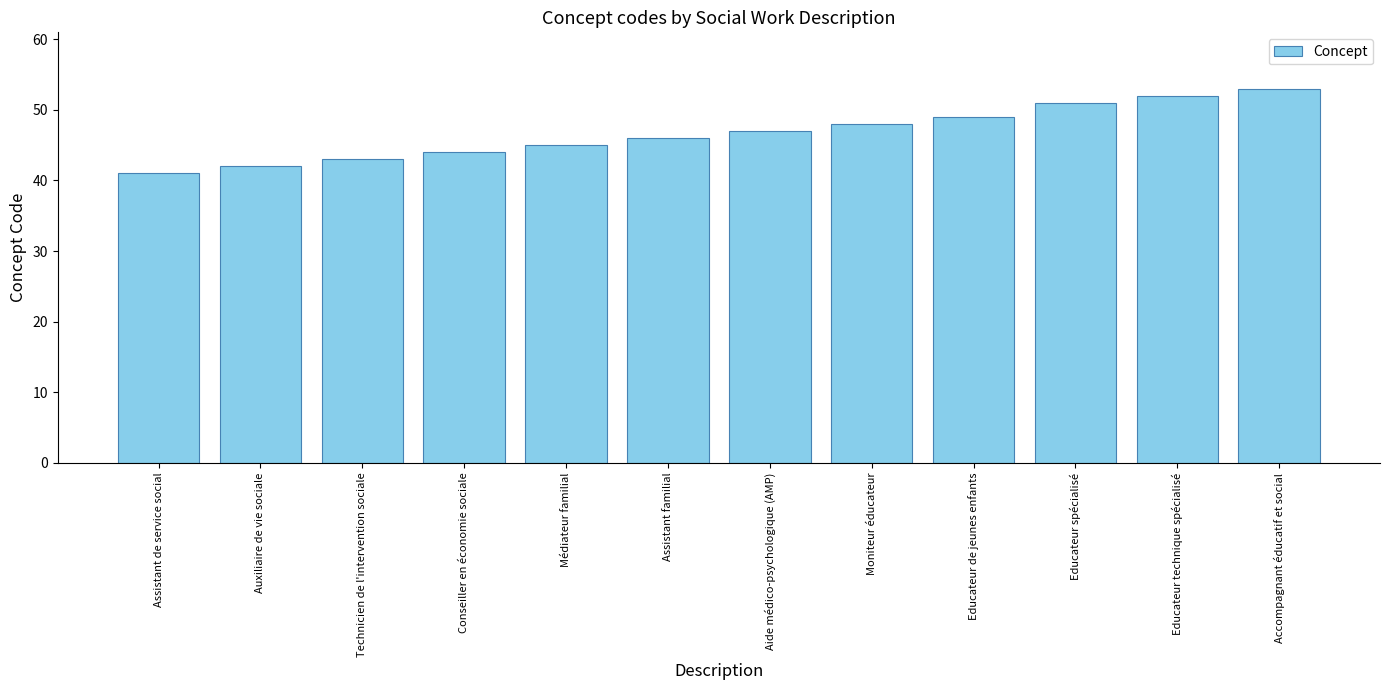

List the labels in order of value, largest first.

Accompagnant éducatif et social, Educateur technique spécialisé, Educateur spécialisé, Educateur de jeunes enfants, Moniteur éducateur, Aide médico-psychologique (AMP), Assistant familial, Médiateur familial, Conseiller en économie sociale, Technicien de l'intervention sociale, Auxiliaire de vie sociale, Assistant de service social